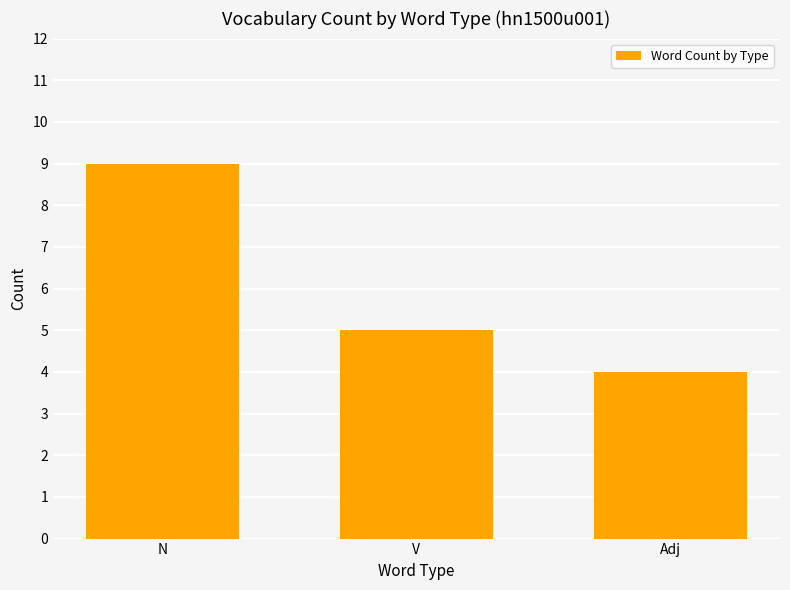

What is the average value?

6